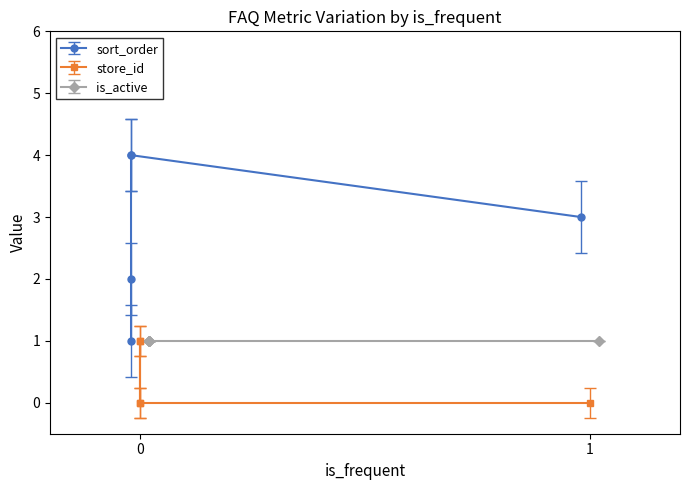

Between 0 and 1, which series saw the biggest shift?

sort_order